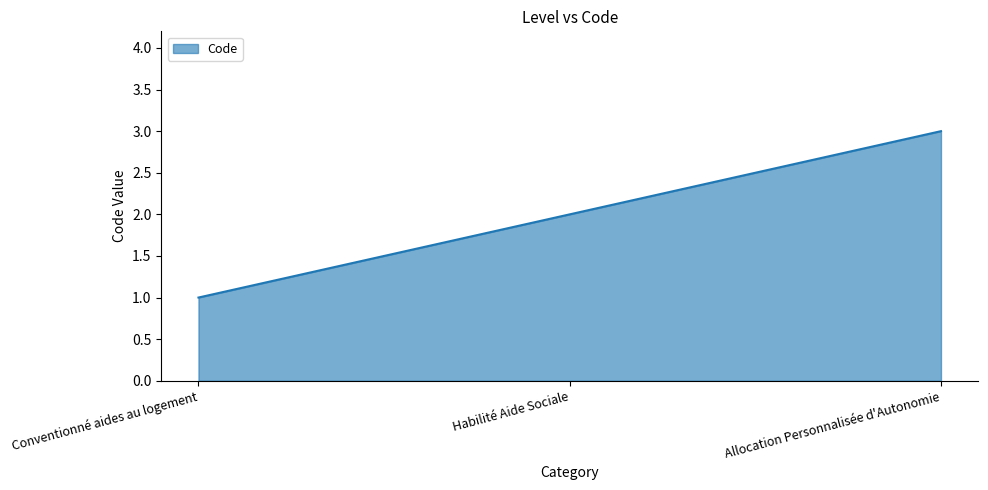

What is the average value?

2